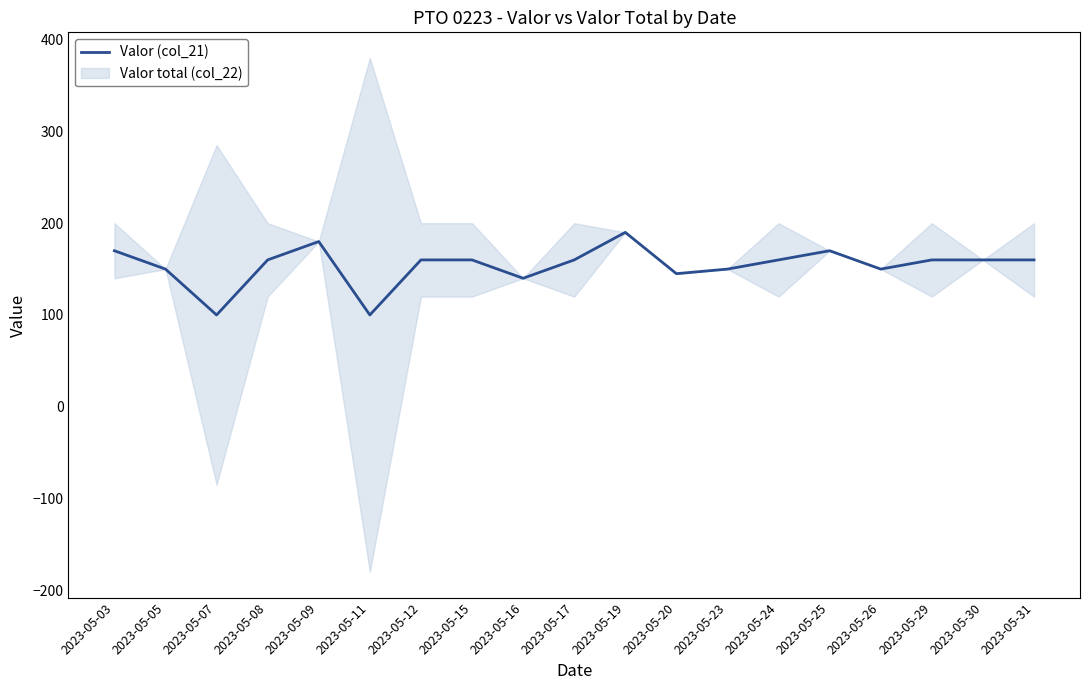

True or false: the data shows 170 at 2023-05-03.

True